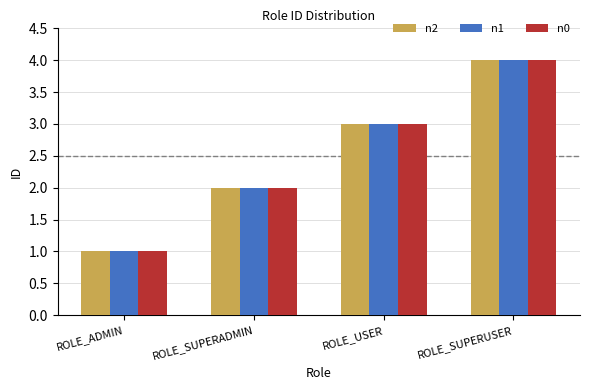

Reading left to right, extract all data points from this chart.

n2: ROLE_ADMIN=1	ROLE_SUPERADMIN=2	ROLE_USER=3	ROLE_SUPERUSER=4
n1: ROLE_ADMIN=1	ROLE_SUPERADMIN=2	ROLE_USER=3	ROLE_SUPERUSER=4
n0: ROLE_ADMIN=1	ROLE_SUPERADMIN=2	ROLE_USER=3	ROLE_SUPERUSER=4